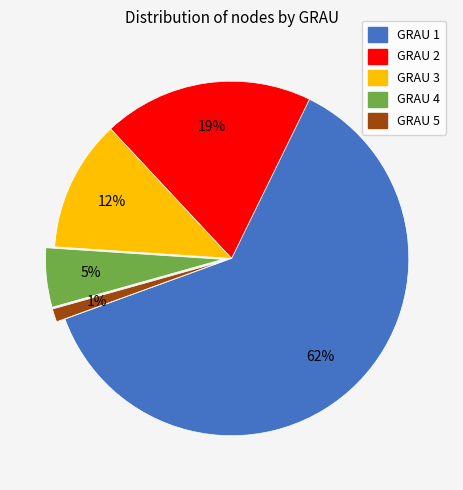

Which has a higher value, GRAU 1 or GRAU 4?

GRAU 1